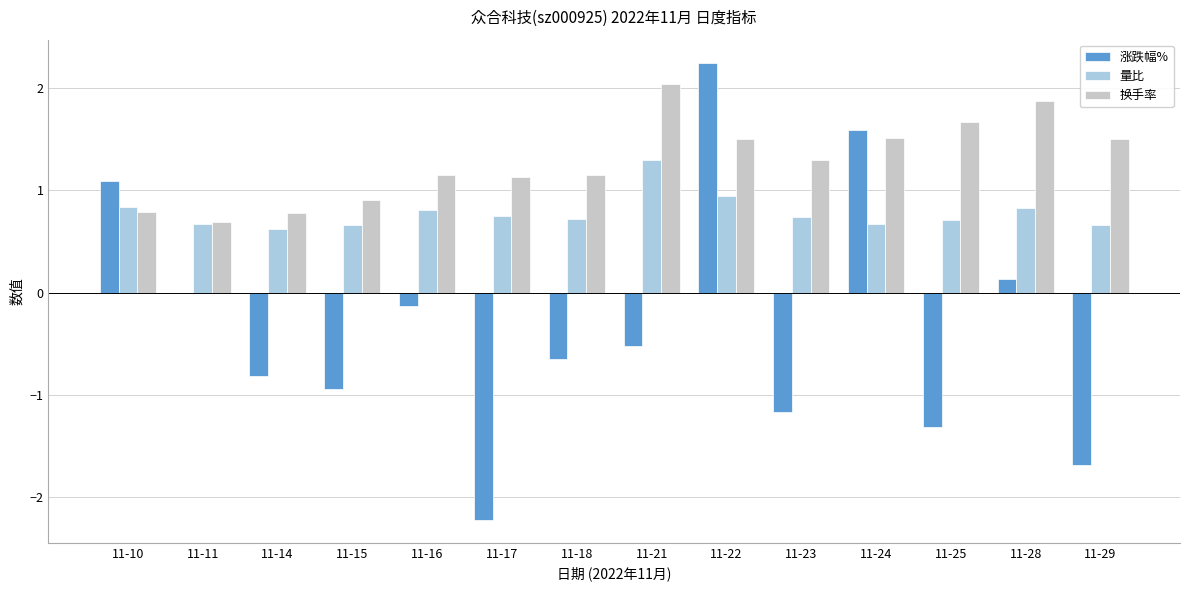

The 涨跌幅% series shows -1.0 at 11-18. True or false?

False